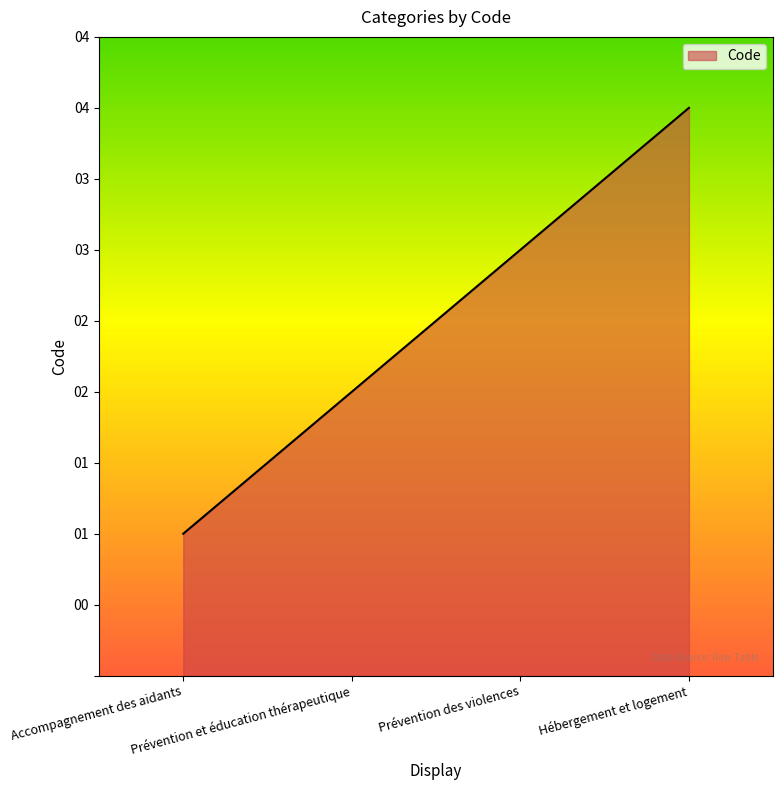

What is the label of the 3rd point from the right?

Prévention et éducation thérapeutique